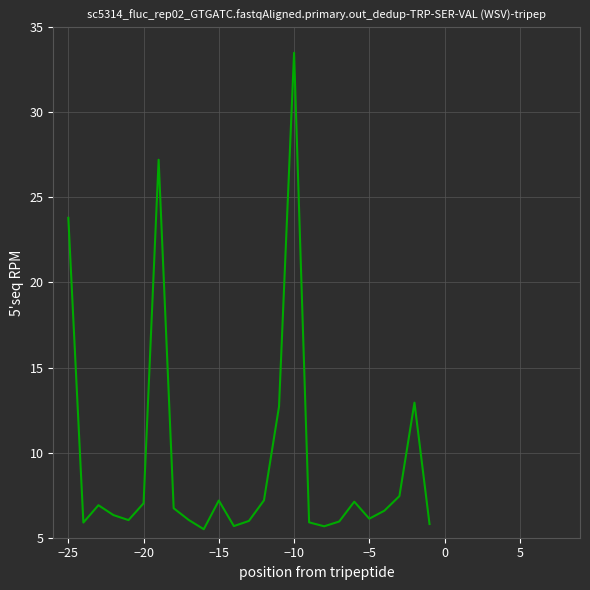

True or false: the data has more than 1 interior local peaks.

True